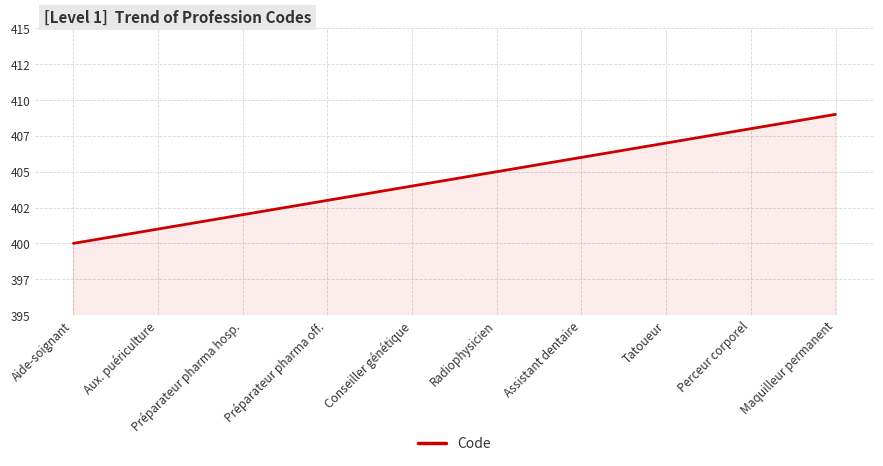

Does the chart display data point markers on the line(s)?

No